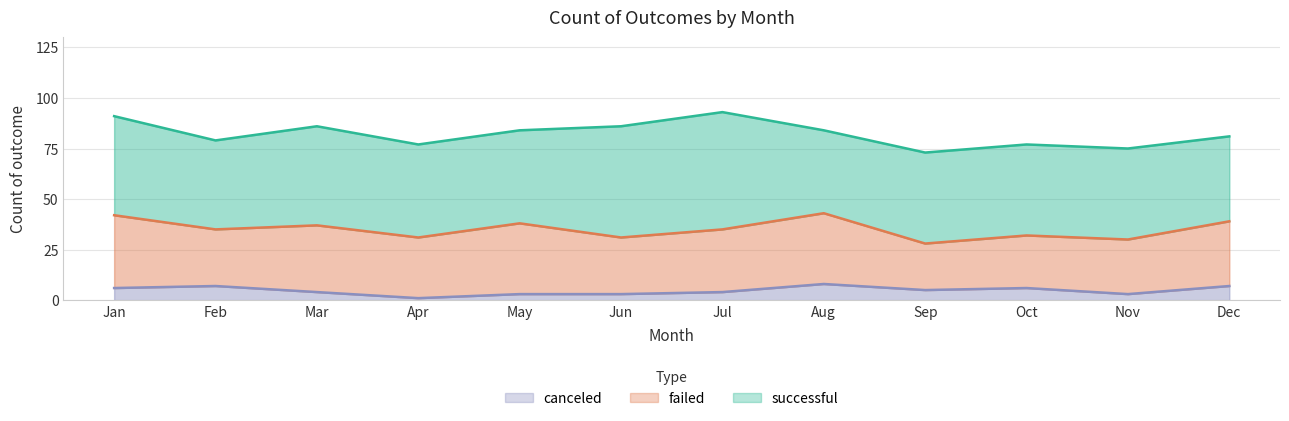

What are all the series names shown in the legend?

successful, failed, canceled